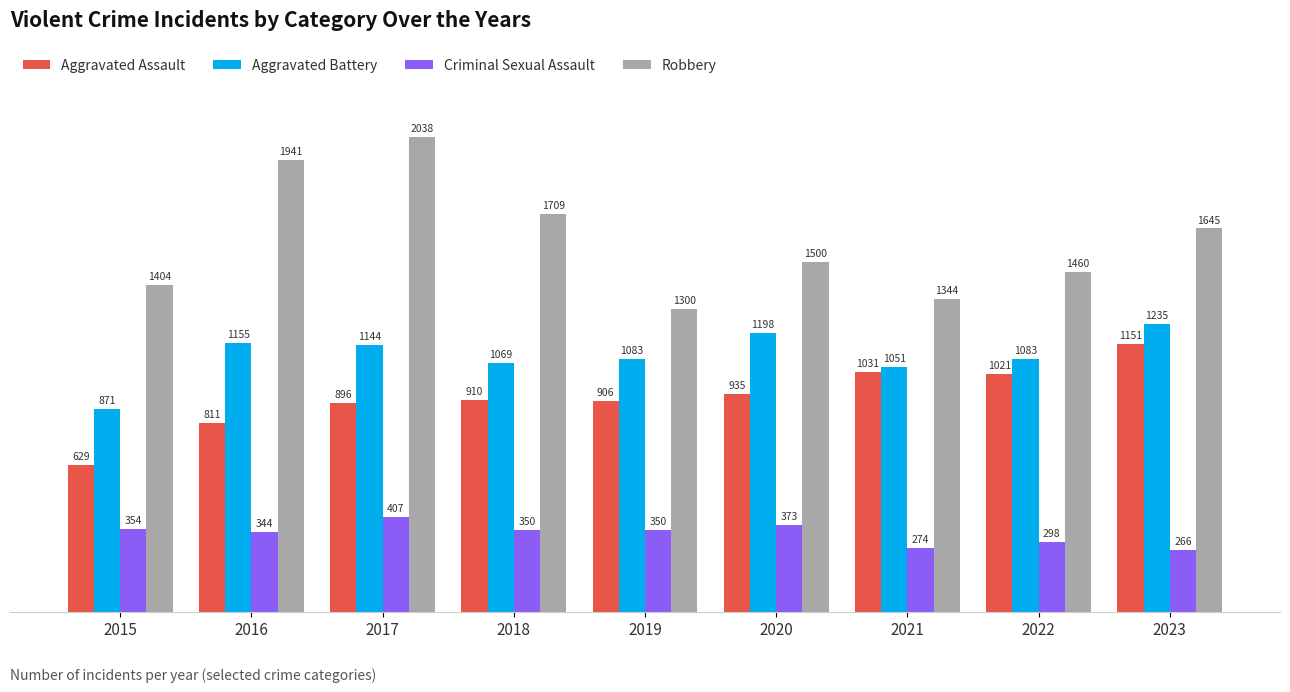

Reading right to left, extract all data points from this chart.

Aggravated Assault: 1151	1021	1031	935	906	910	896	811	629
Aggravated Battery: 1235	1083	1051	1198	1083	1069	1144	1155	871
Criminal Sexual Assault: 266	298	274	373	350	350	407	344	354
Robbery: 1645	1460	1344	1500	1300	1709	2038	1941	1404